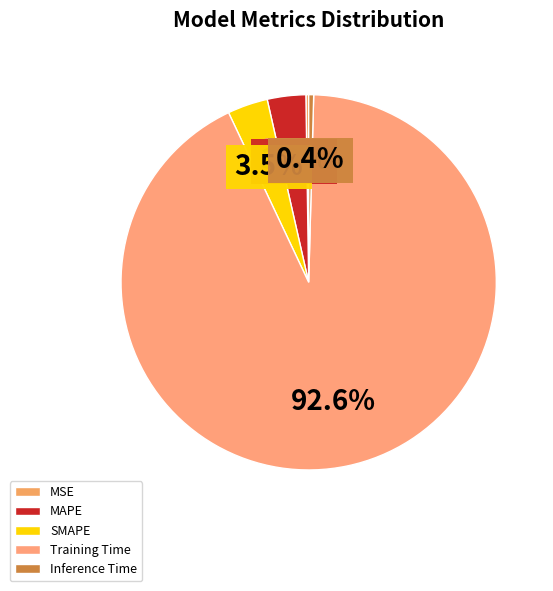

What is the smallest slice in the pie chart?

MSE